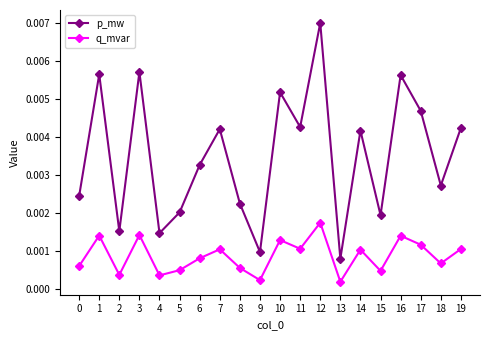

Between 6 and 11, which series saw the biggest shift?

p_mw